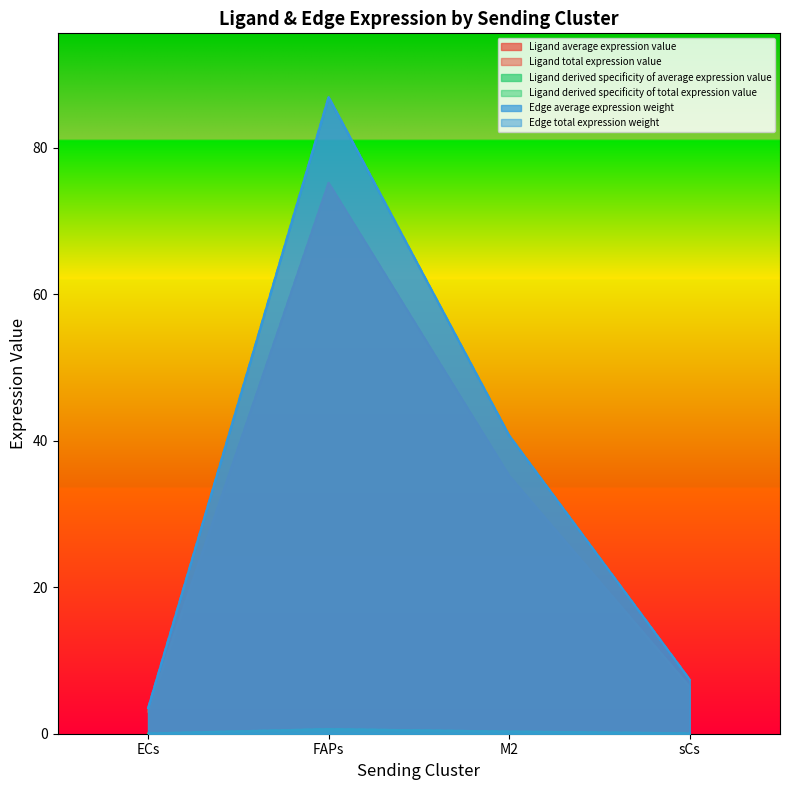

Which label corresponds to the smallest value in the chart?

ECs